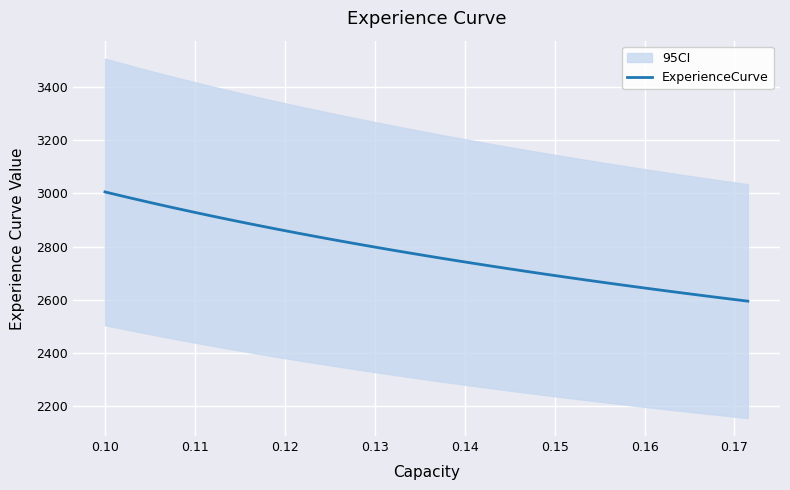

What is the minimum value for ExperienceCurve?

2595.0